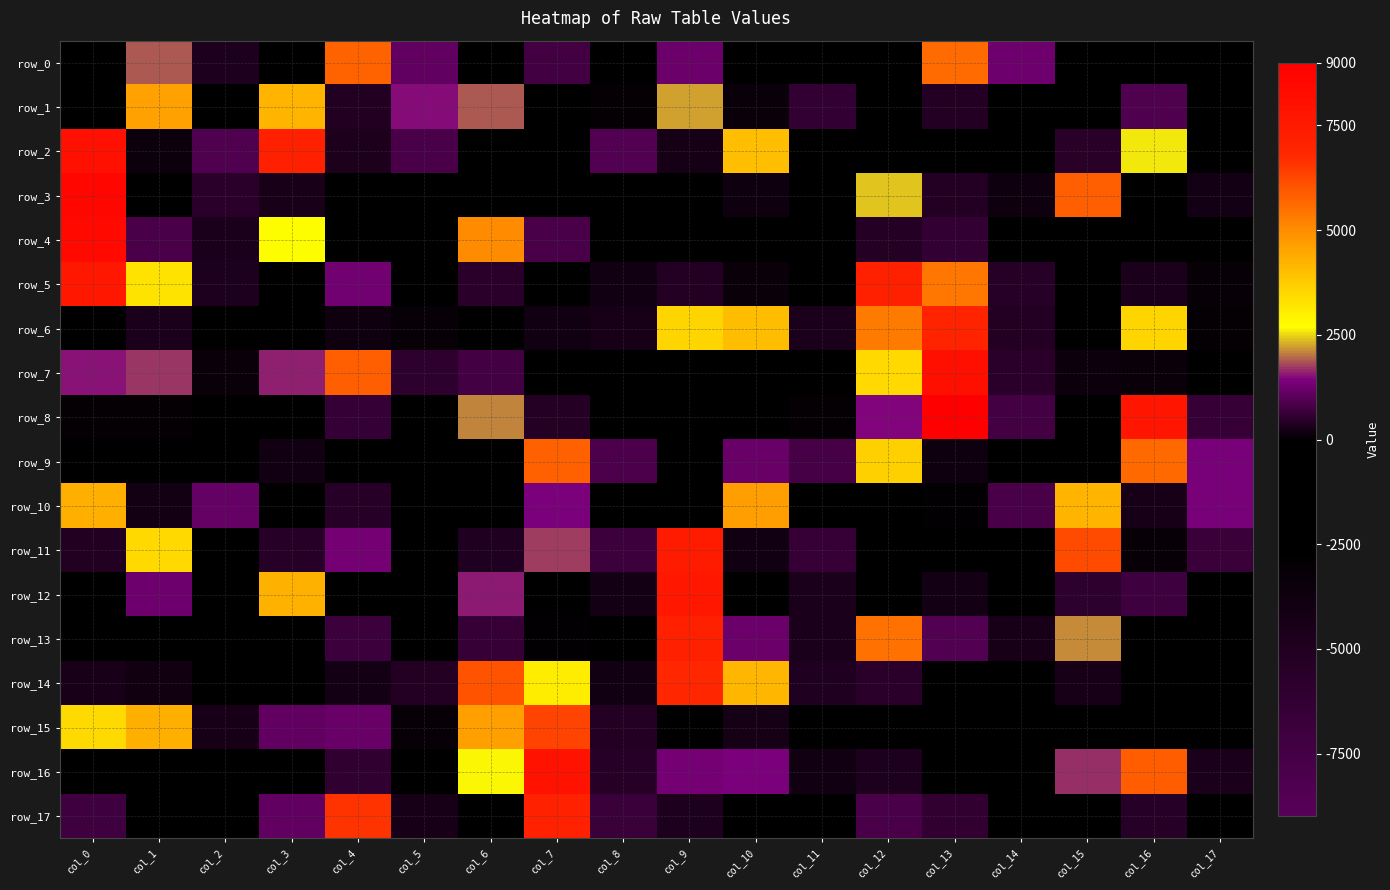

What is the sum of all row_3 values?

6546.6